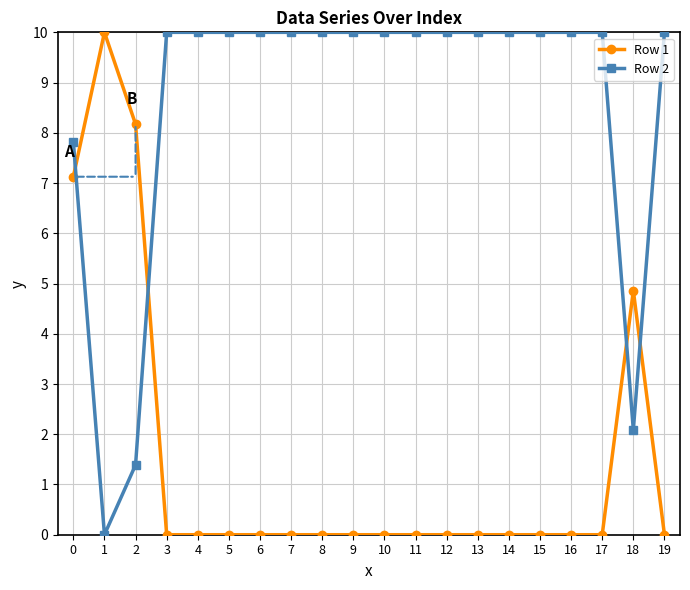

What is the difference between the highest and lowest values at 6?

10.0